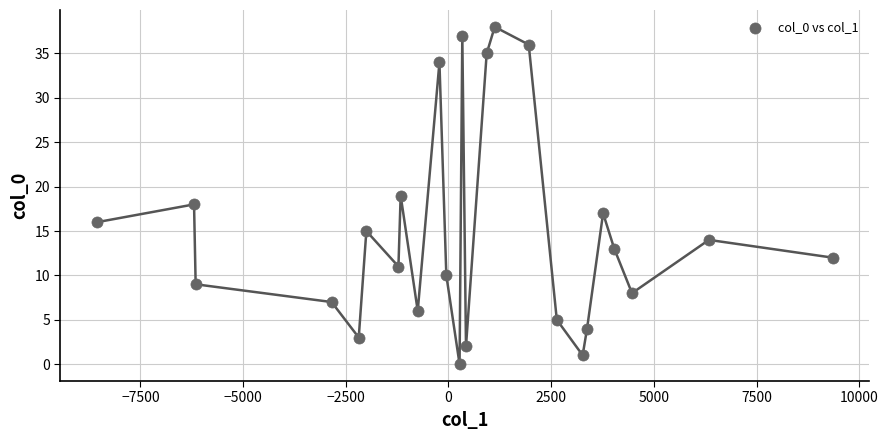

What is the range of Y values (max minus min)?

38